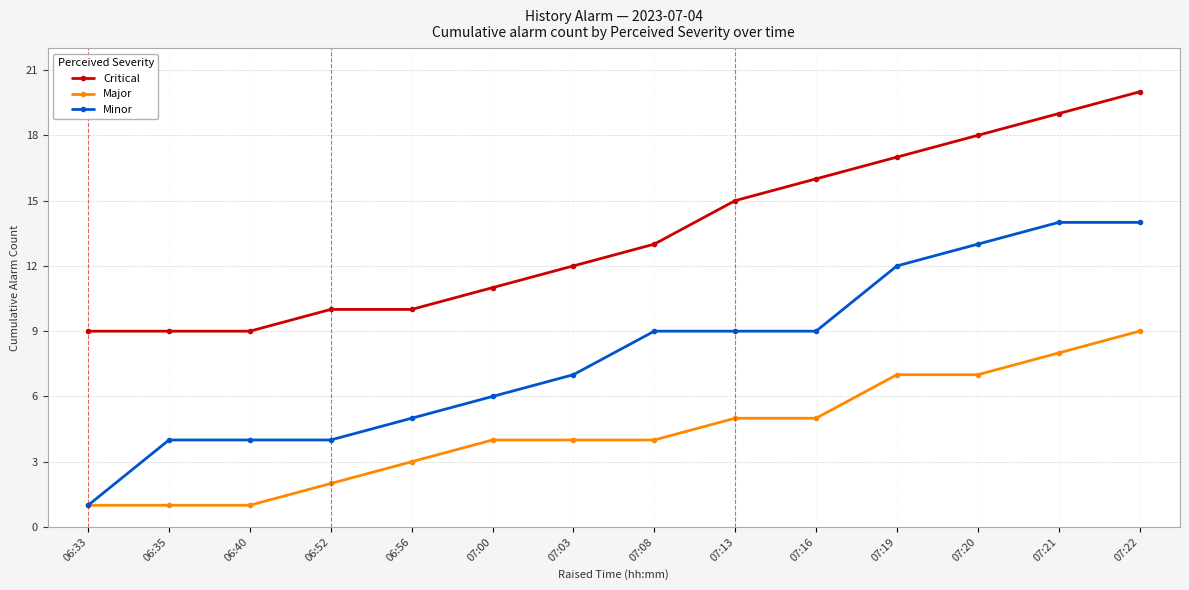

What are all the series names shown in the legend?

Critical, Major, Minor